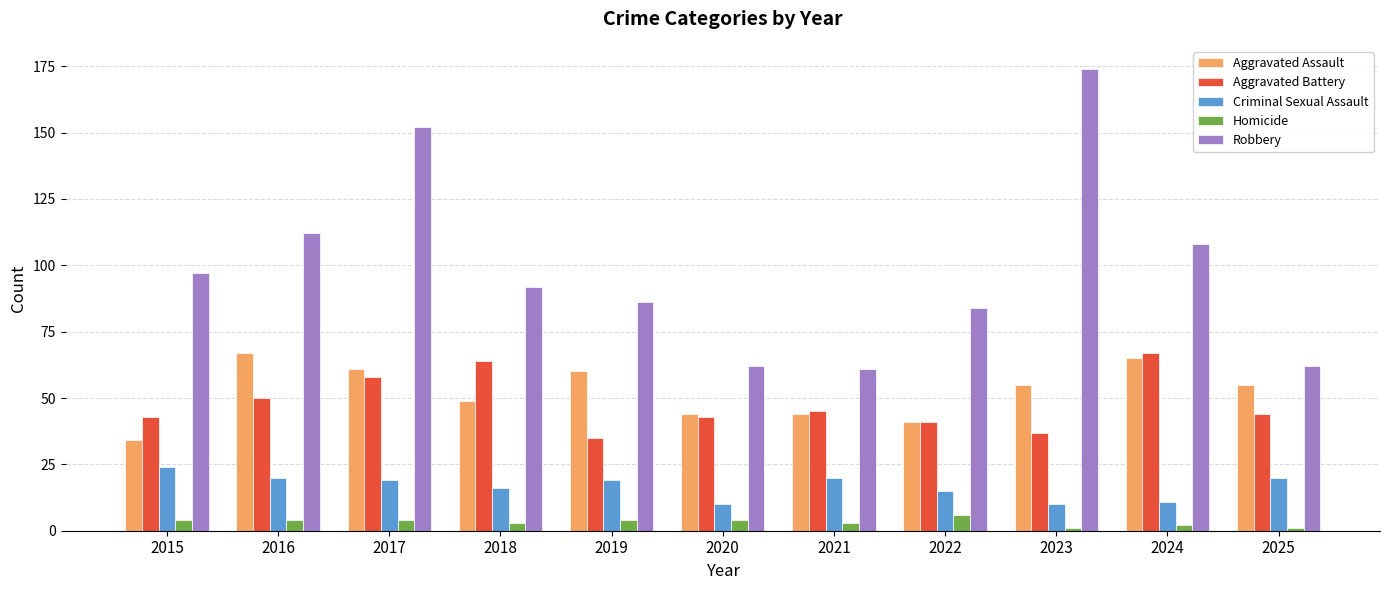

What is the sum of all Criminal Sexual Assault values?

184